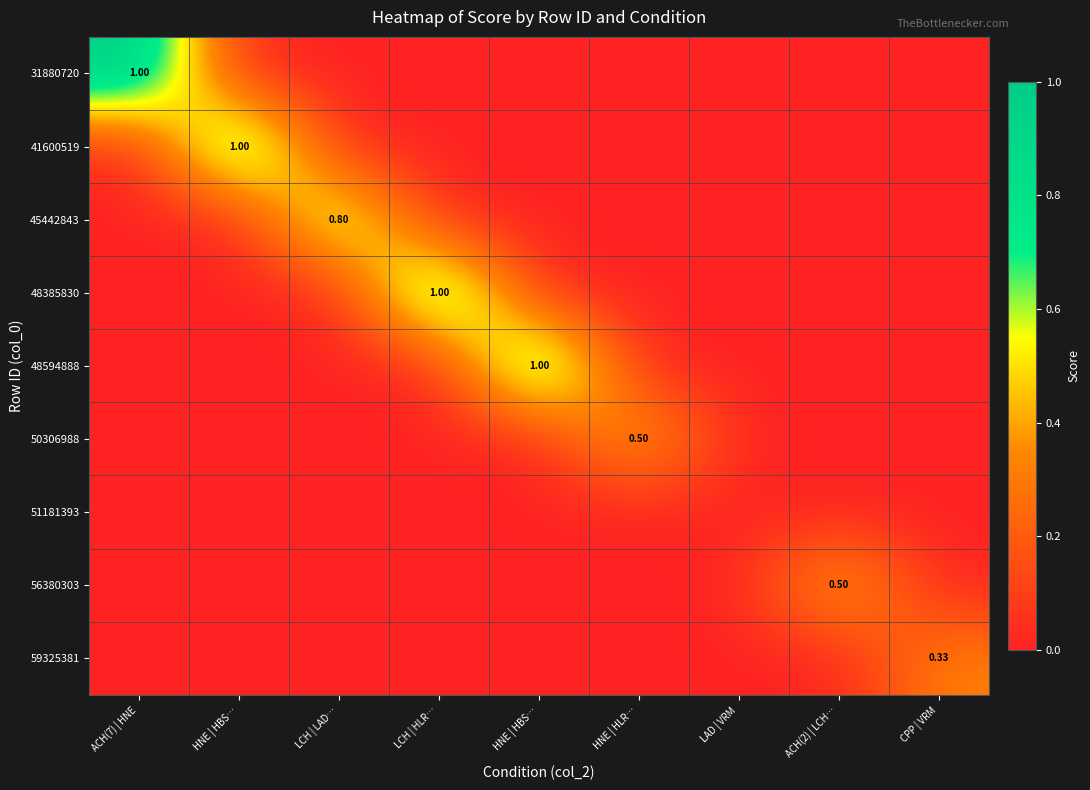

What is the greatest value displayed?

1.0